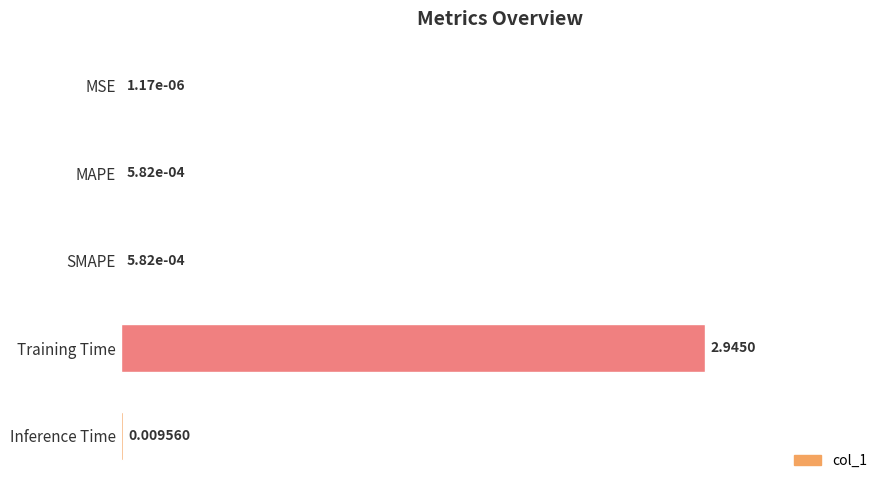

Where is the data nearest to the value 50?

Inference Time